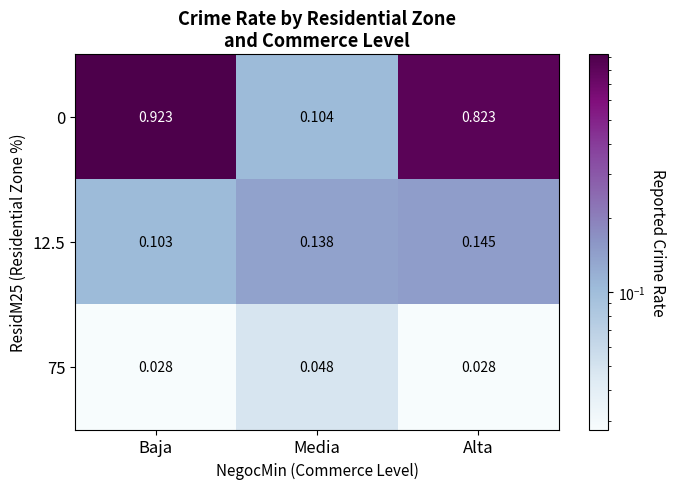

Which label corresponds to the largest value in the chart?

Baja